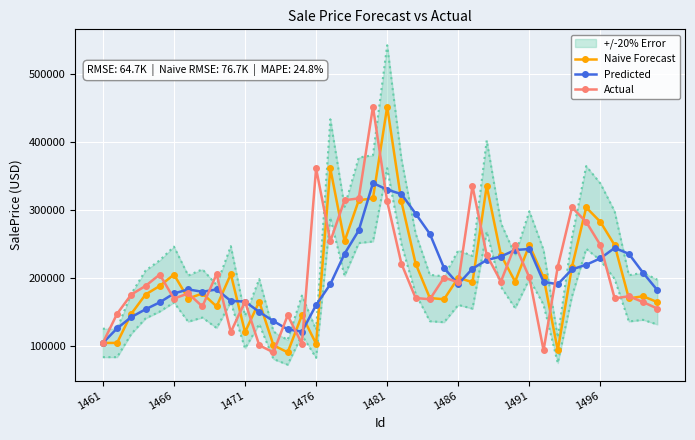

True or false: Actual has a value of 105256.5 at 17.

False